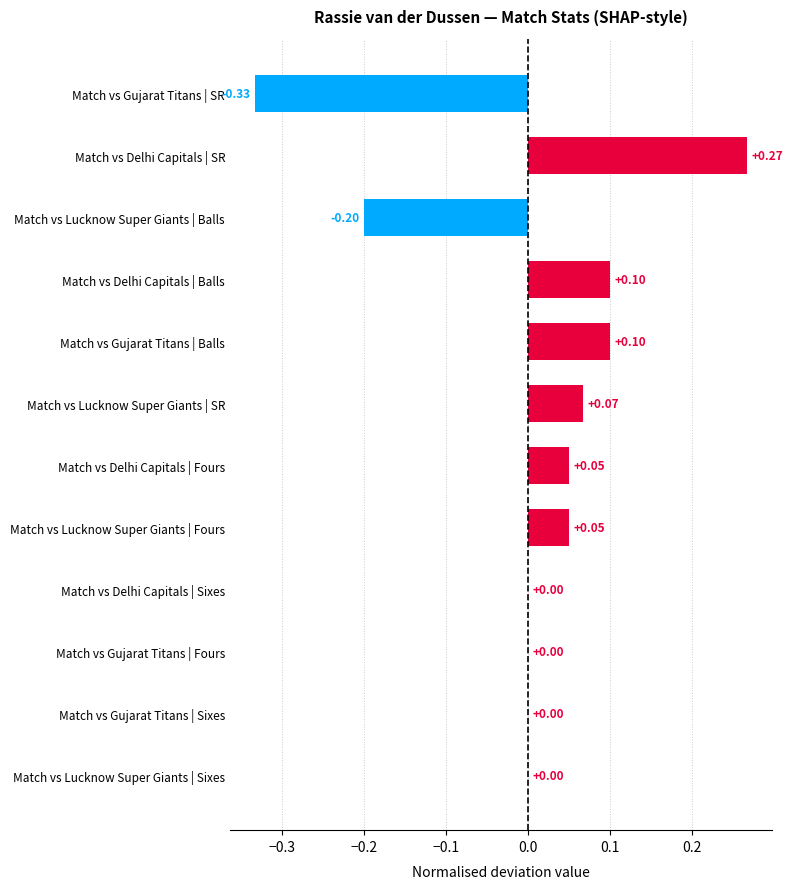

Which has a higher value, Match vs Delhi Capitals | SR or Match vs Gujarat Titans | Sixes?

Match vs Delhi Capitals | SR